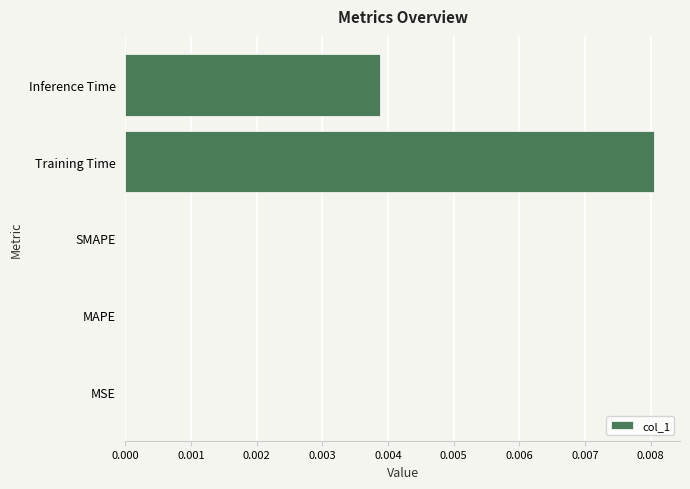

Which label corresponds to the largest value in the chart?

Training Time